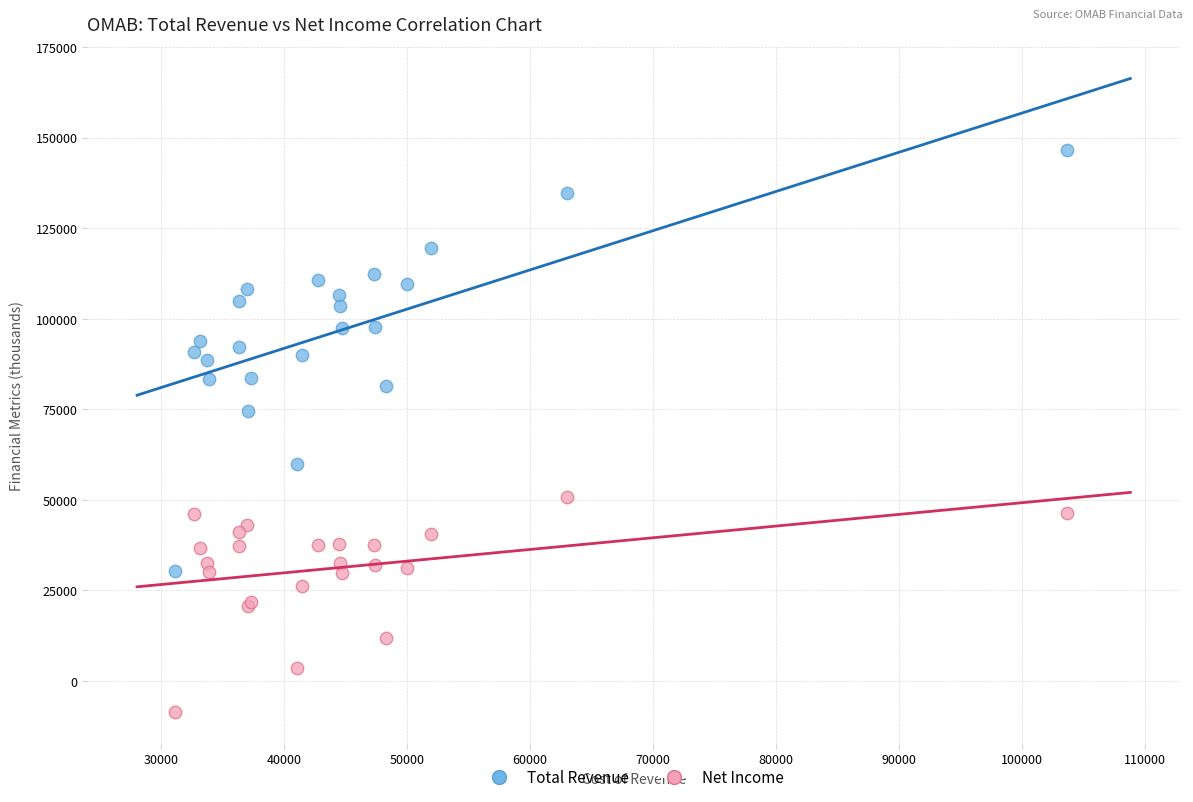

Across all series, what Y value is closest to 68950?

74500